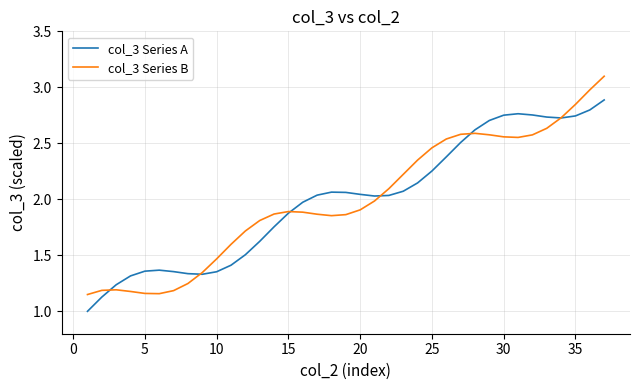

Which series has the widest spread of values?

col_3 Series B